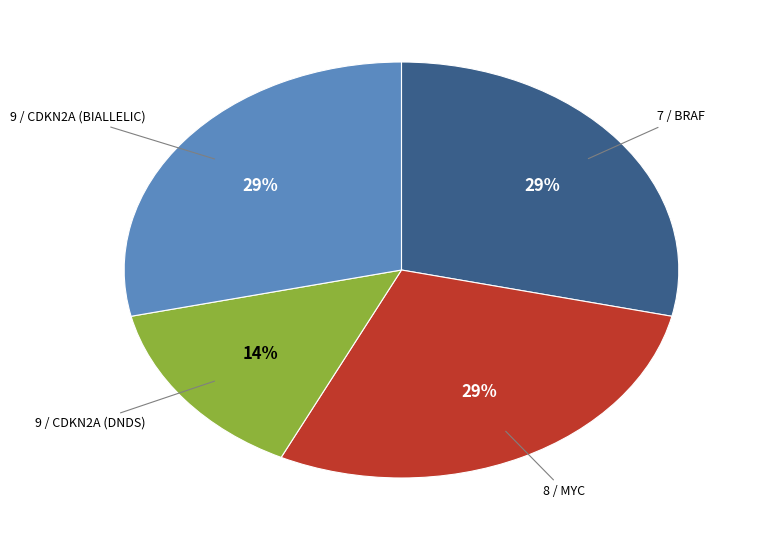

Is the sum of 9 / CDKN2A (BIALLELIC) and 9 / CDKN2A (DNDS) greater than half?

No